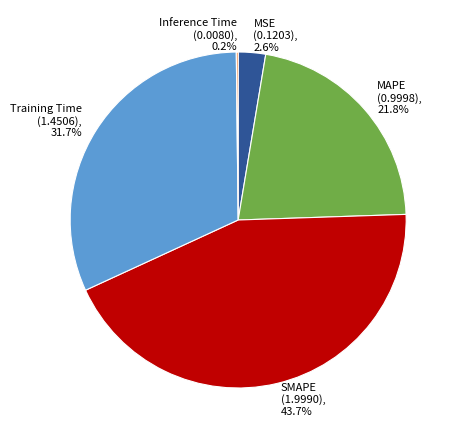

Is MAPE the majority of the pie?

No